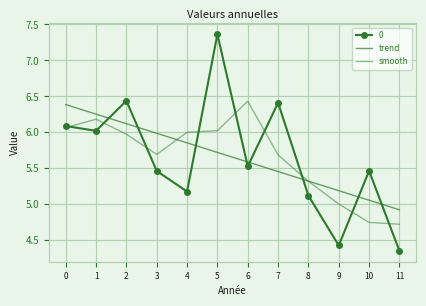

After their last crossing, which series has the higher values: trend or smooth?

trend